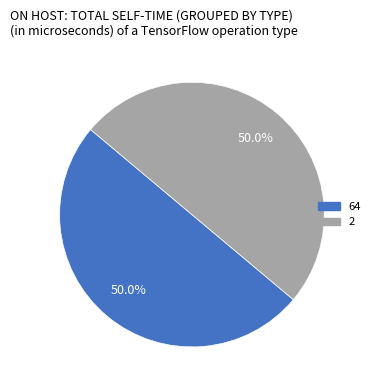

How many slices are in this pie chart?

2